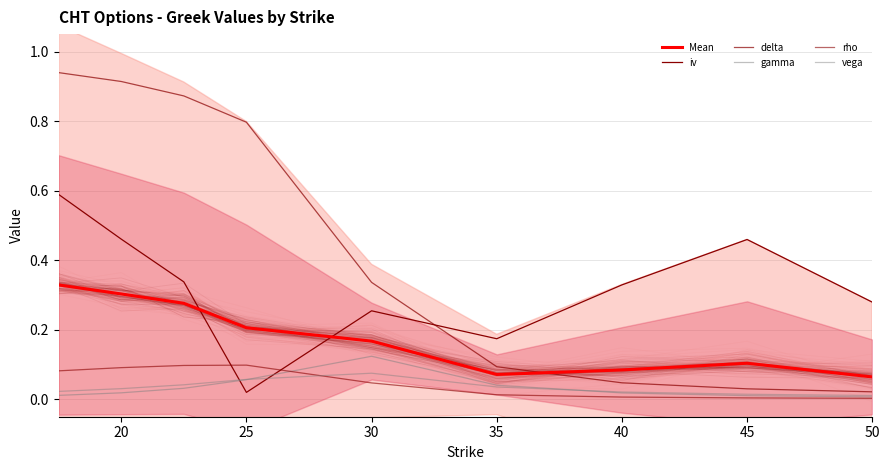

True or false: vega and Mean cross at least once.

False